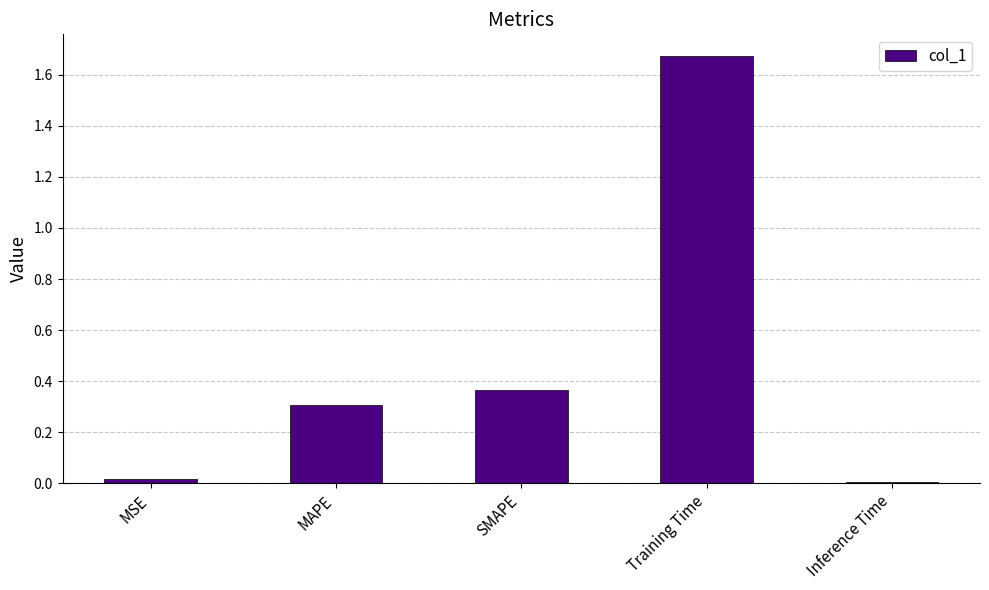

What is the average value?

0.5